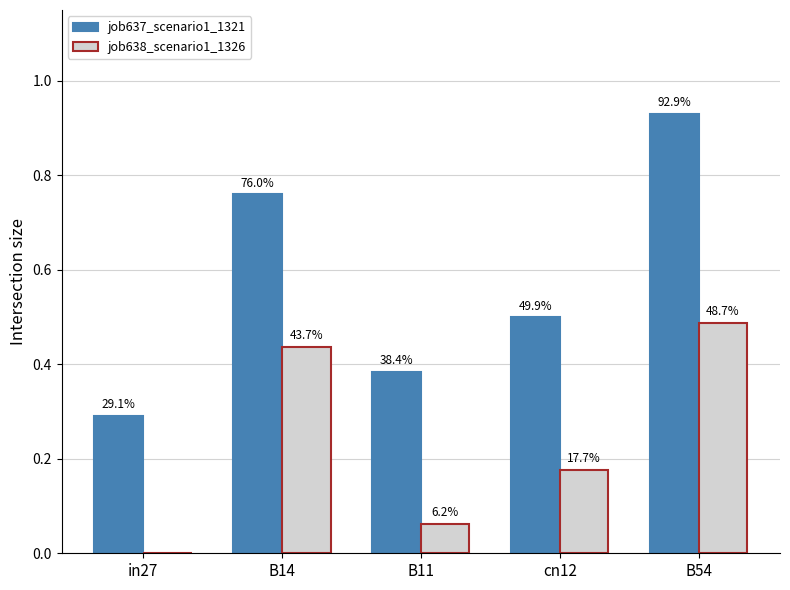

True or false: job638_scenario1_1326 has a value of -0.2 at in27.

False